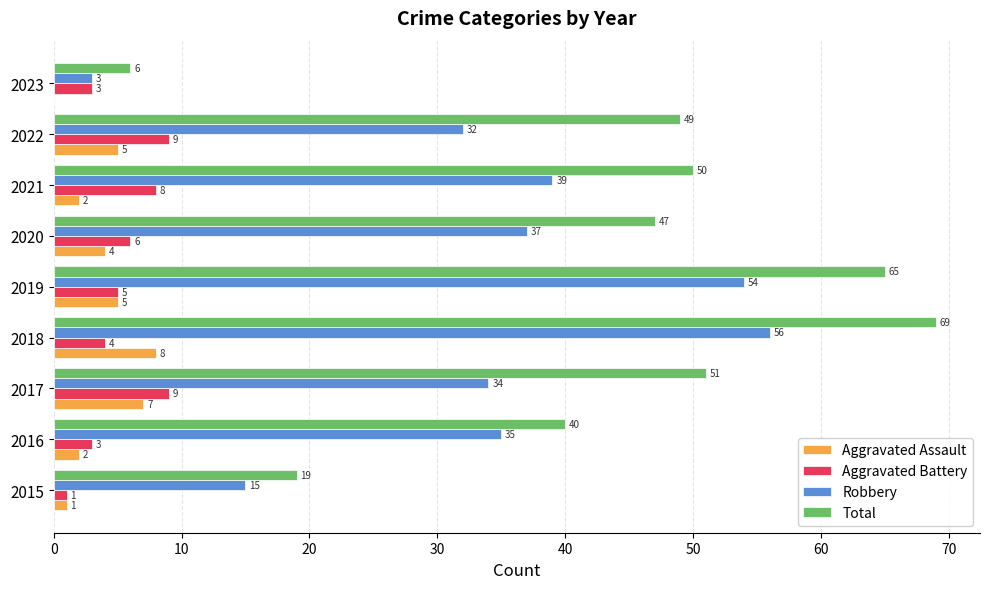

At which category does the chart reach its peak across all series?

2018